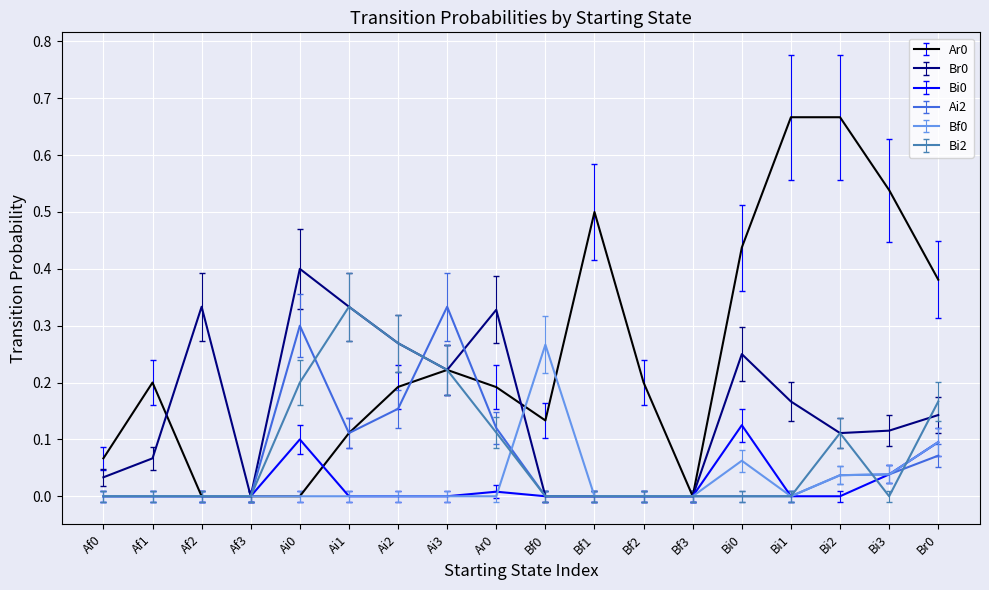

What position from the left is Bf1?

11